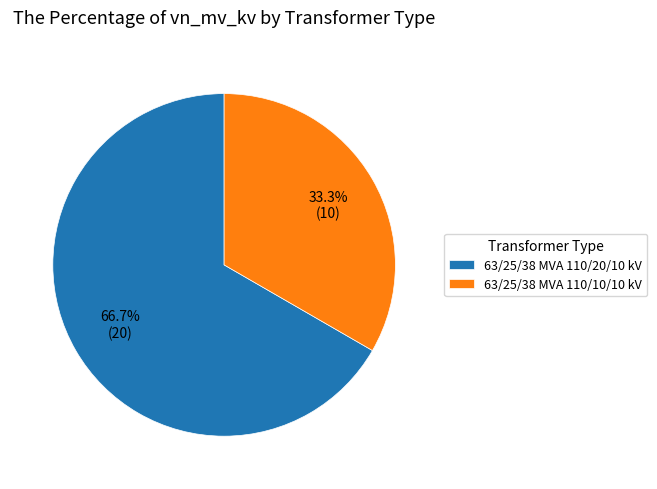

To the nearest percent, what percentage of the pie is 63/25/38 MVA 110/10/10 kV?

33%